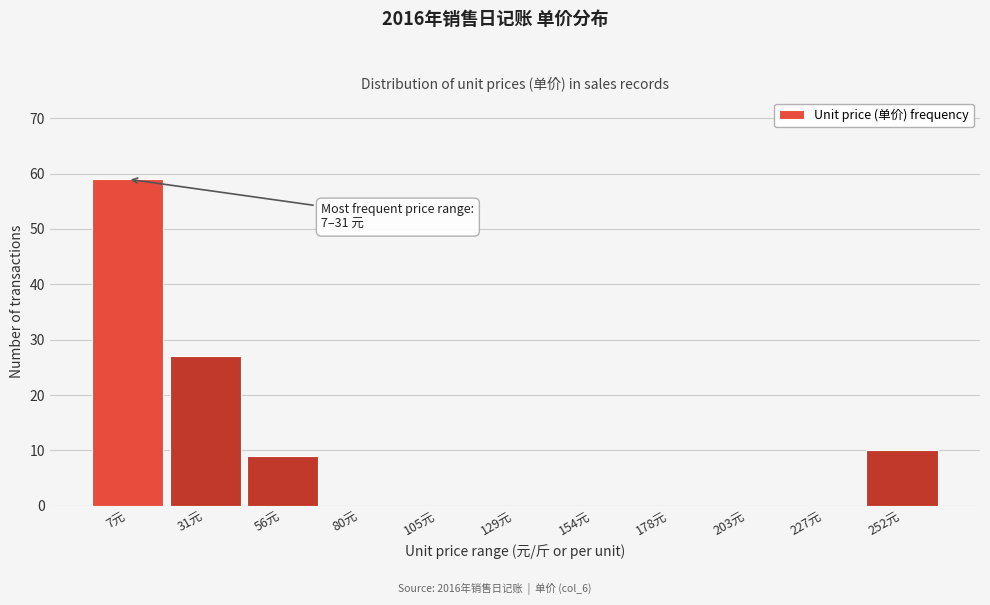

Reading left to right, transcribe all the data shown in this chart.

7元=59	31元=27	56元=9	80元=0	105元=0	129元=0	154元=0	178元=0	203元=0	227元=0	252元=10